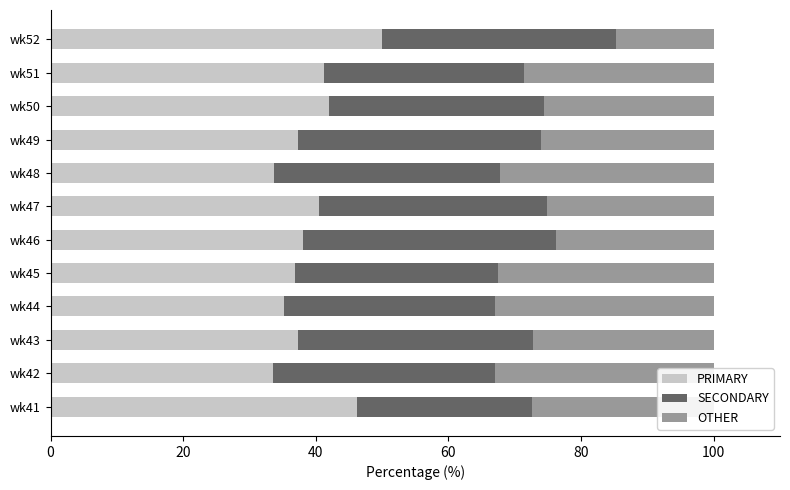

Which category has the highest value in the PRIMARY series?

wk52